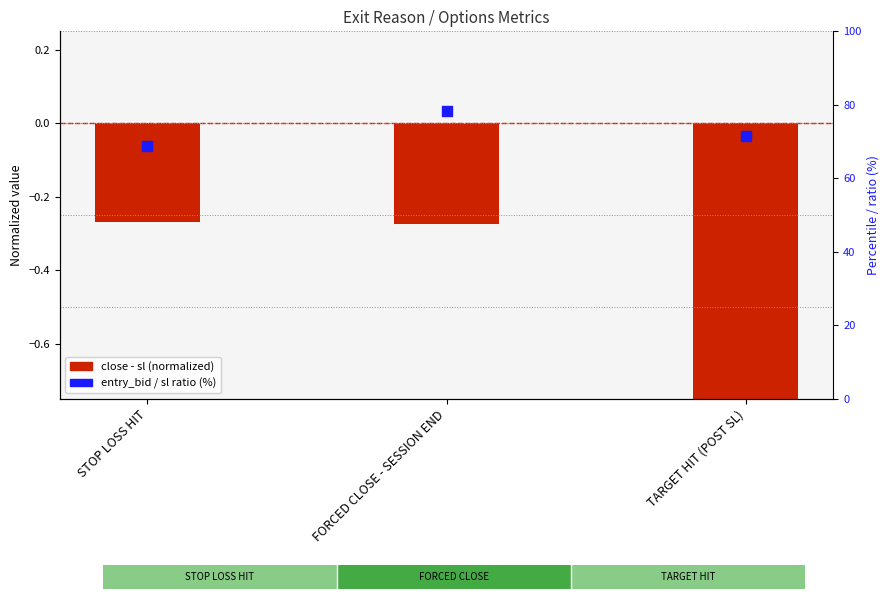

Which series has the largest total across all categories?

entry_bid/sl ratio (%)